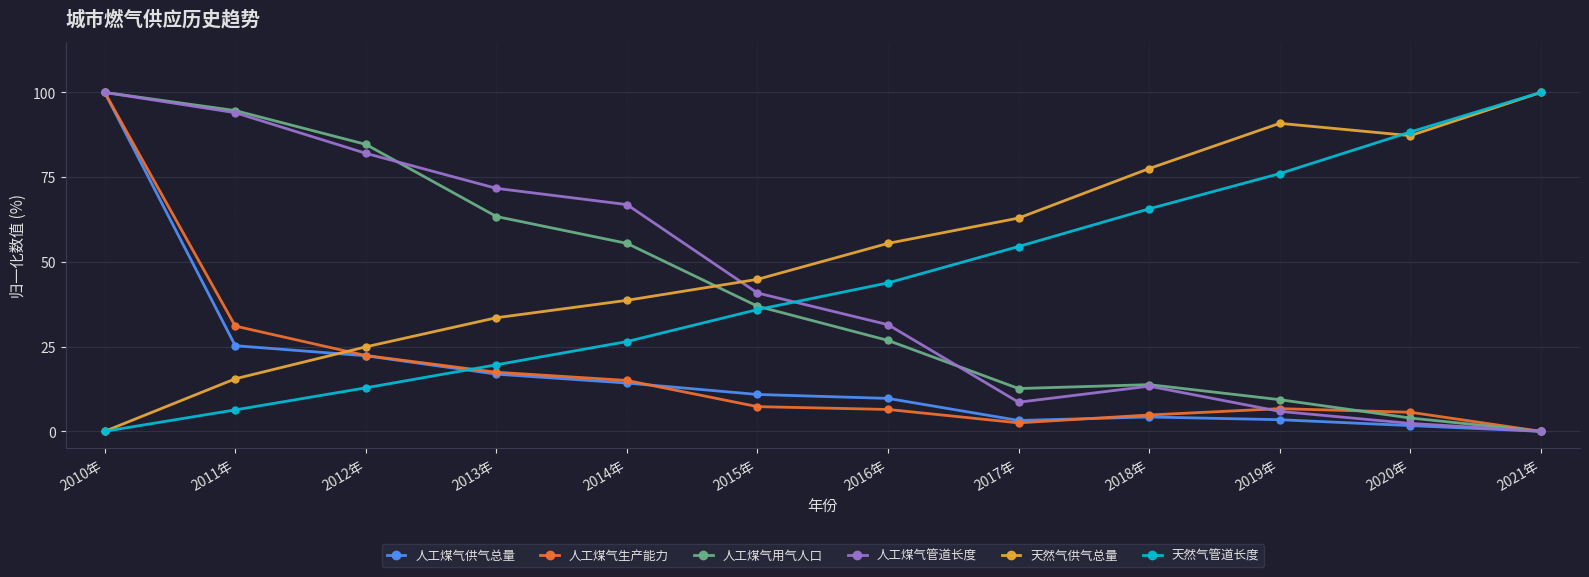

At which category does 人工煤气供气总量 reach its first local valley?

2017年